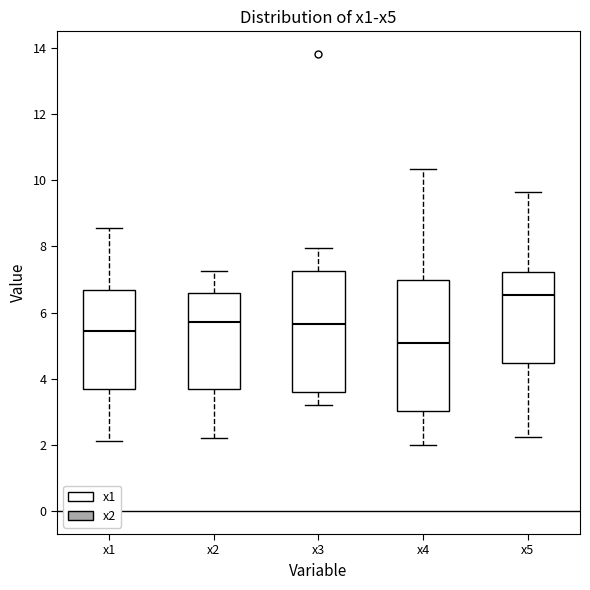

Reading left to right, read every box against the y-axis: the position of its median line, the range the box covers, and the ends of its whiskers. The values are not printed on the chart, so give them approximately, as read against the axis.

x1: median 5.4, box 3.8 to 6.6, whiskers 2.2 to 8.6
x2: median 5.8, box 3.6 to 6.6, whiskers 2.2 to 7.2
x3: median 5.6, box 3.6 to 7.2, whiskers 3.2 to 8.0
x4: median 5.0, box 3.0 to 7.0, whiskers 2.0 to 10.4
x5: median 6.6, box 4.4 to 7.2, whiskers 2.2 to 9.6